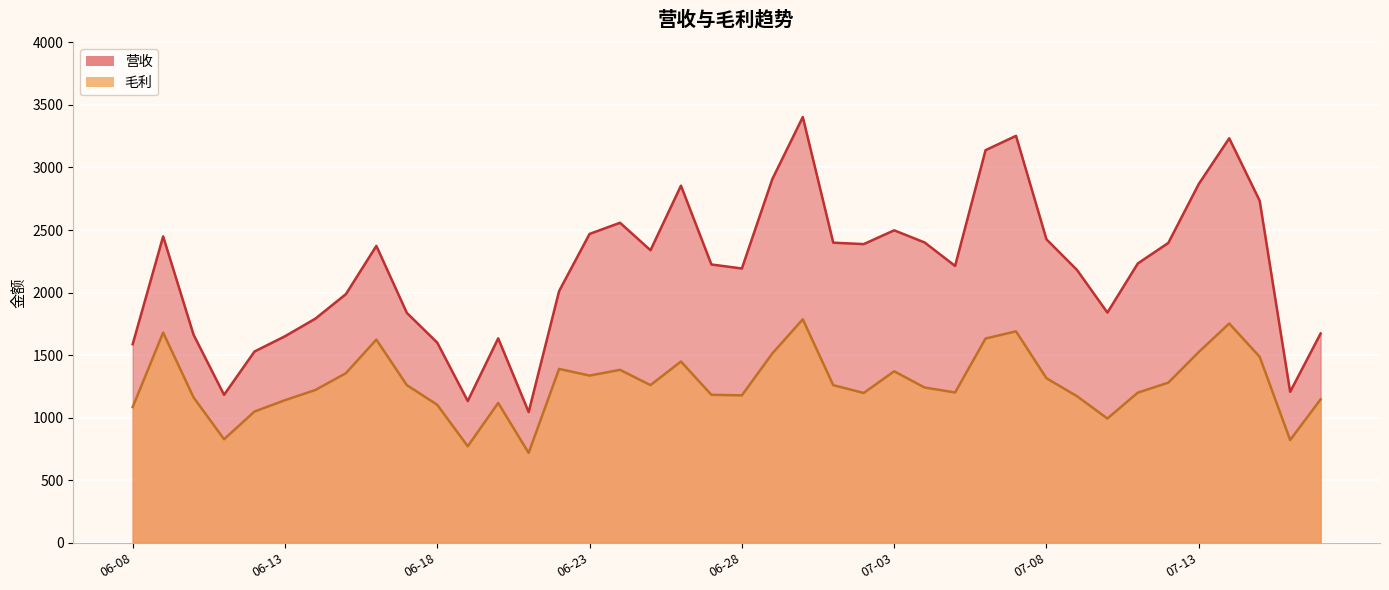

At 2024-06-30, list the series in order from largest to smallest.

营收, 毛利